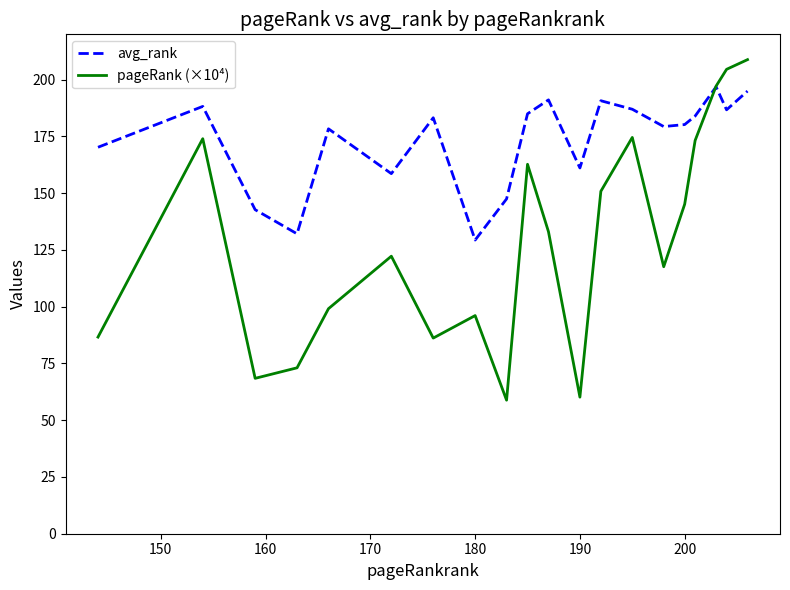

What is the minimum value shown in the chart?

58.8